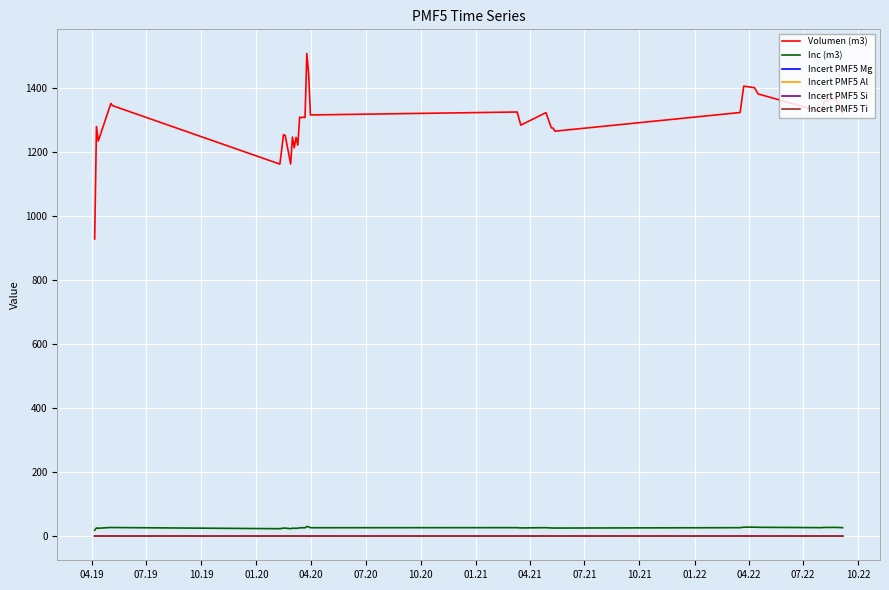

What is the greatest value displayed?

1506.6